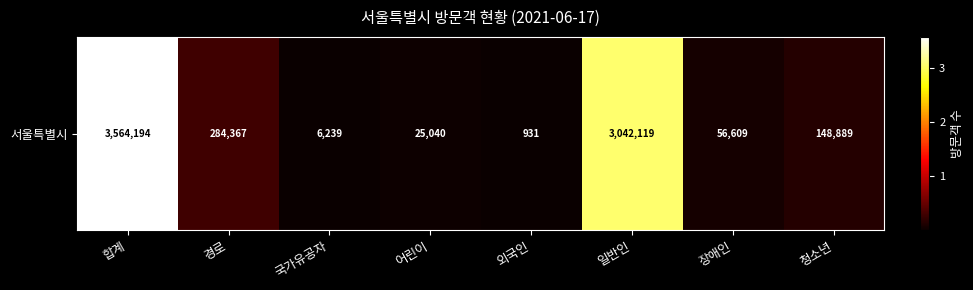

Reading left to right, list all the values displayed in this chart.

합계=3564194	경로=284367	국가유공자=6239	어린이=25040	외국인=931	일반인=3042119	장애인=56609	청소년=148889